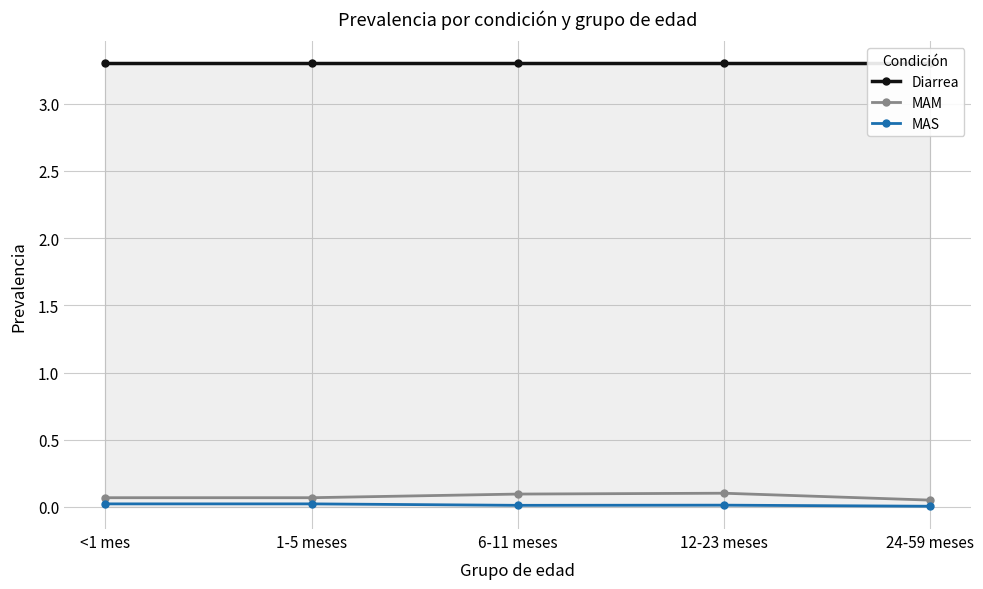

True or false: MAM has more than 0 points higher than both neighbors.

True